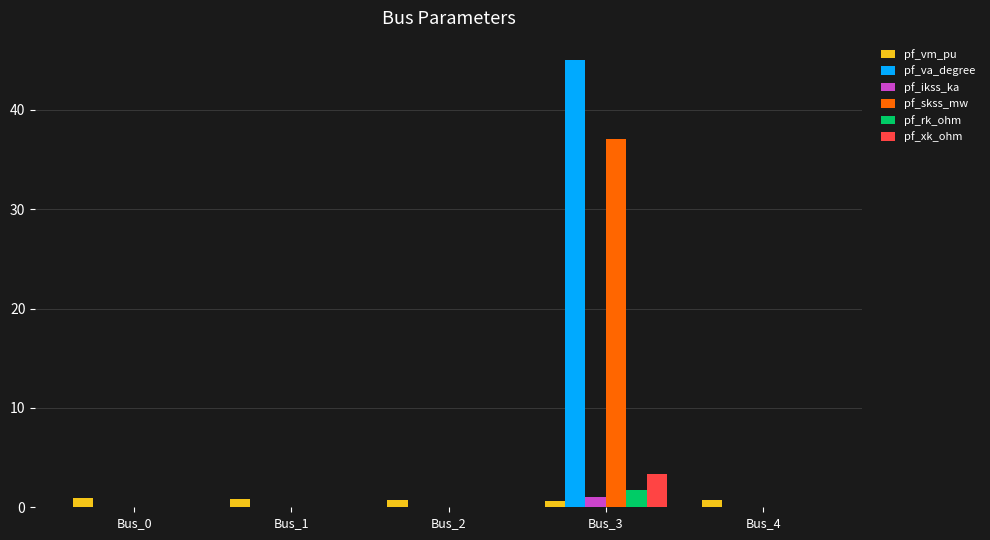

True or false: pf_rk_ohm has a value of 0.0 at Bus_0.

True